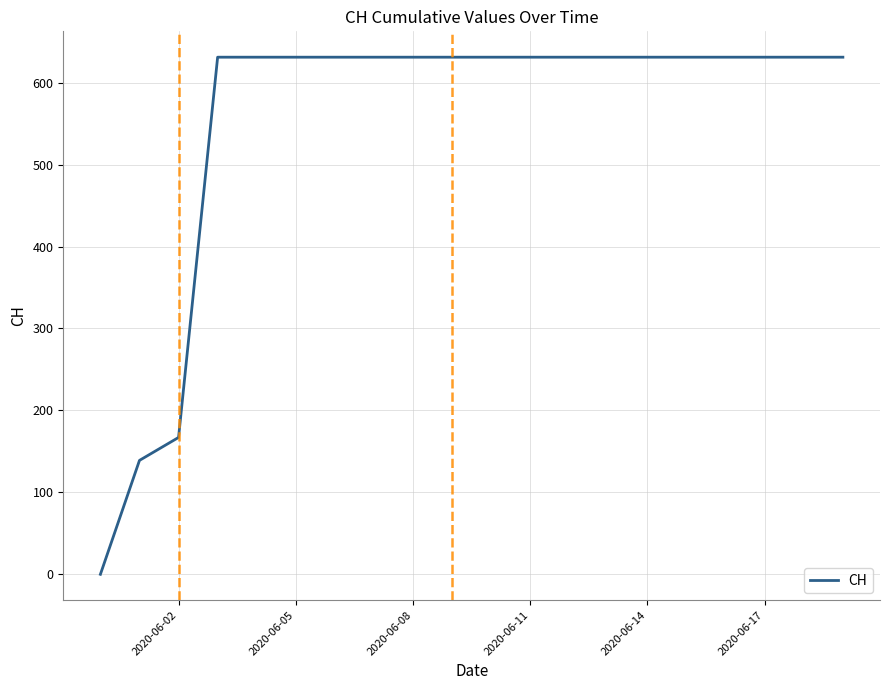

What is the maximum value shown in the chart?

631